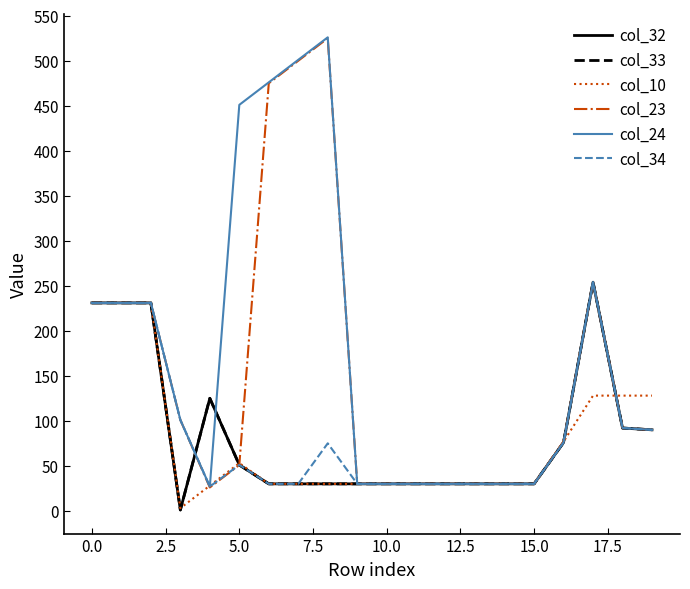

Reading right to left, what are all the values shown in this chart?

col_32: 90	92	254	76	30	30	30	30	30	30	30	30	30	30	51	125	1	231	231	231
col_33: 90	92	254	76	30	30	30	30	30	30	30	30	30	30	51	125	1	231	231	231
col_10: 128	128	128	77	30	30	30	30	30	30	30	30	30	30	53	28	3	231	231	231
col_23: 90	92	254	77	30	30	30	30	30	30	30	525	500	475	51	26	101	231	231	231
col_24: 90	92	254	76	30	30	30	30	30	30	30	526	501	476	451	27	101	231	231	231
col_34: 90	92	254	76	30	30	30	30	30	30	30	75	30	30	51	27	101	231	231	231